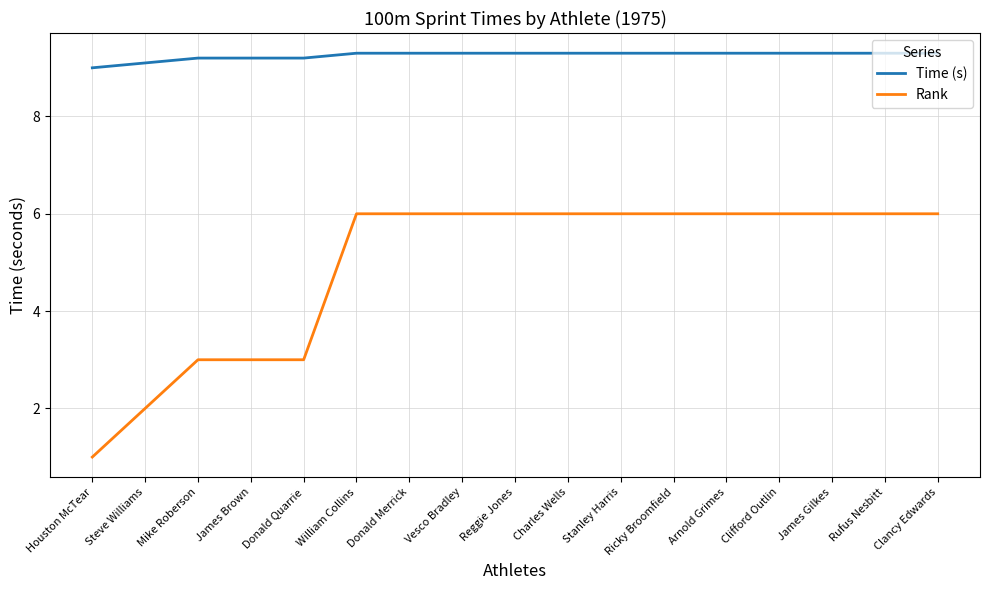

Reading left to right, extract all data points from this chart.

Time (s): Houston McTear=9.0	Steve Williams=9.1	Mike Roberson=9.2	James Brown=9.2	Donald Quarrie=9.2	William Collins=9.3	Donald Merrick=9.3	Vesco Bradley=9.3	Reggie Jones=9.3	Charles Wells=9.3	Stanley Harris=9.3	Ricky Broomfield=9.3	Arnold Grimes=9.3	Clifford Outlin=9.3	James Gilkes=9.3	Rufus Nesbitt=9.3	Clancy Edwards=9.3
Rank: Houston McTear=1.0	Steve Williams=2.0	Mike Roberson=3.0	James Brown=3.0	Donald Quarrie=3.0	William Collins=6.0	Donald Merrick=6.0	Vesco Bradley=6.0	Reggie Jones=6.0	Charles Wells=6.0	Stanley Harris=6.0	Ricky Broomfield=6.0	Arnold Grimes=6.0	Clifford Outlin=6.0	James Gilkes=6.0	Rufus Nesbitt=6.0	Clancy Edwards=6.0